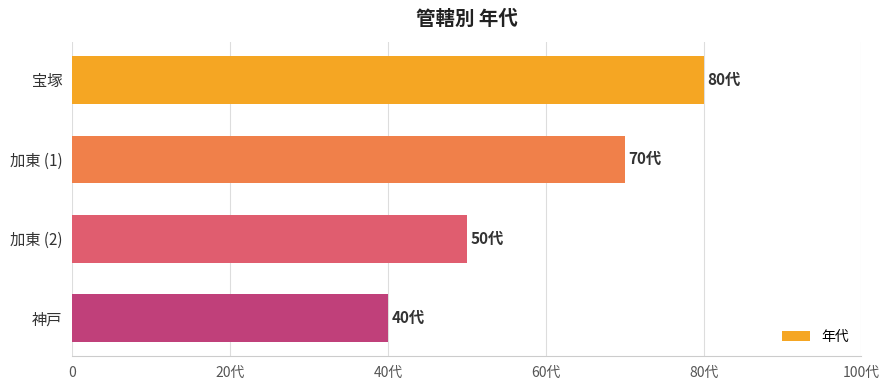

Does the chart contain any negative values?

No